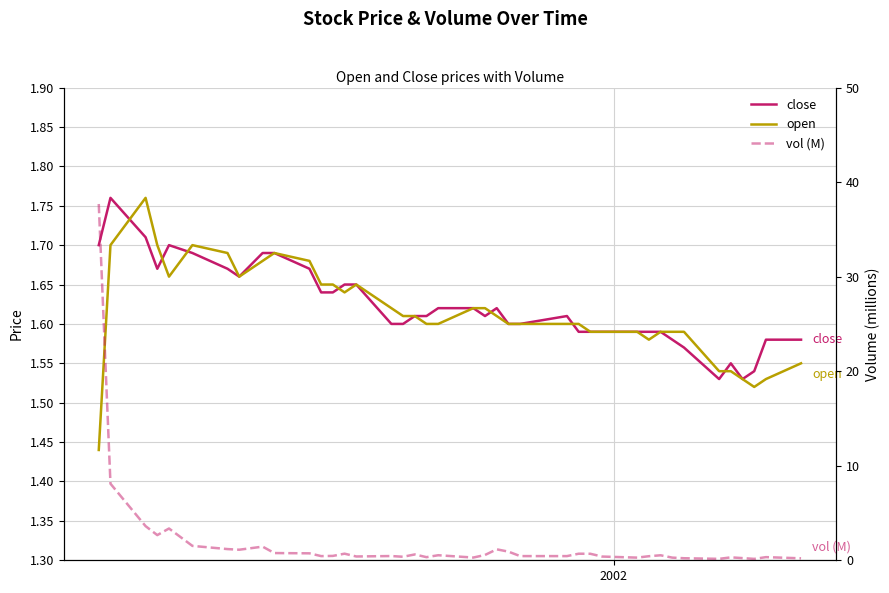

How many intersections are there between open and close?

7